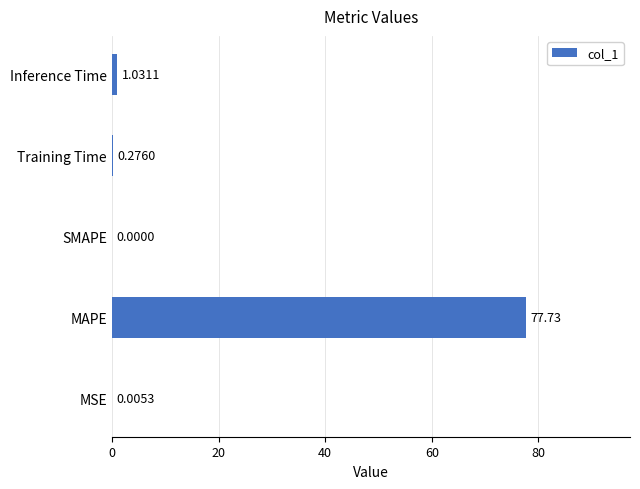

At which label is the value closest to 38?

Inference Time